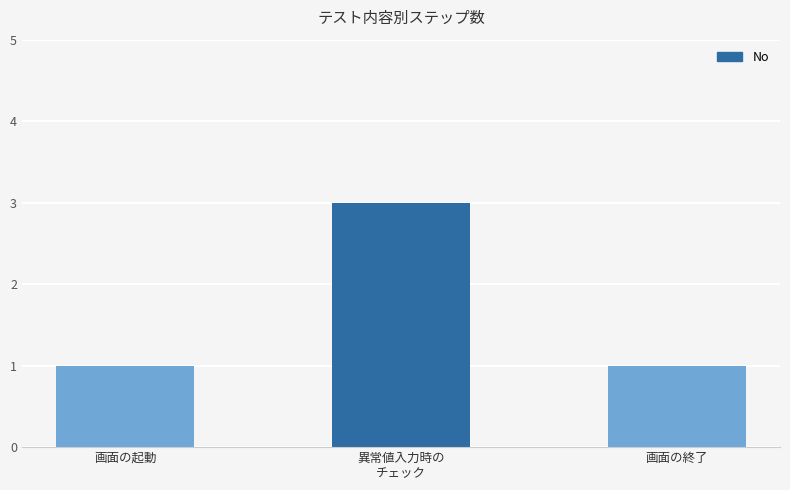

What is the minimum value shown in the chart?

1